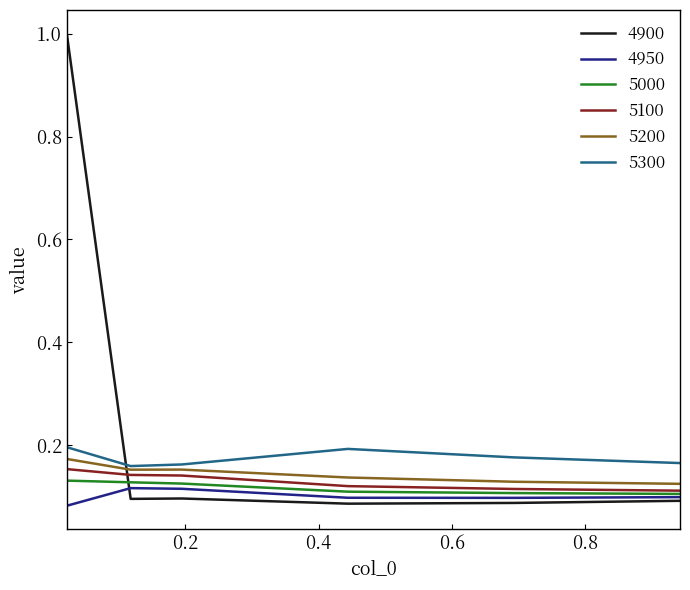

Which series has the widest spread of values?

4900